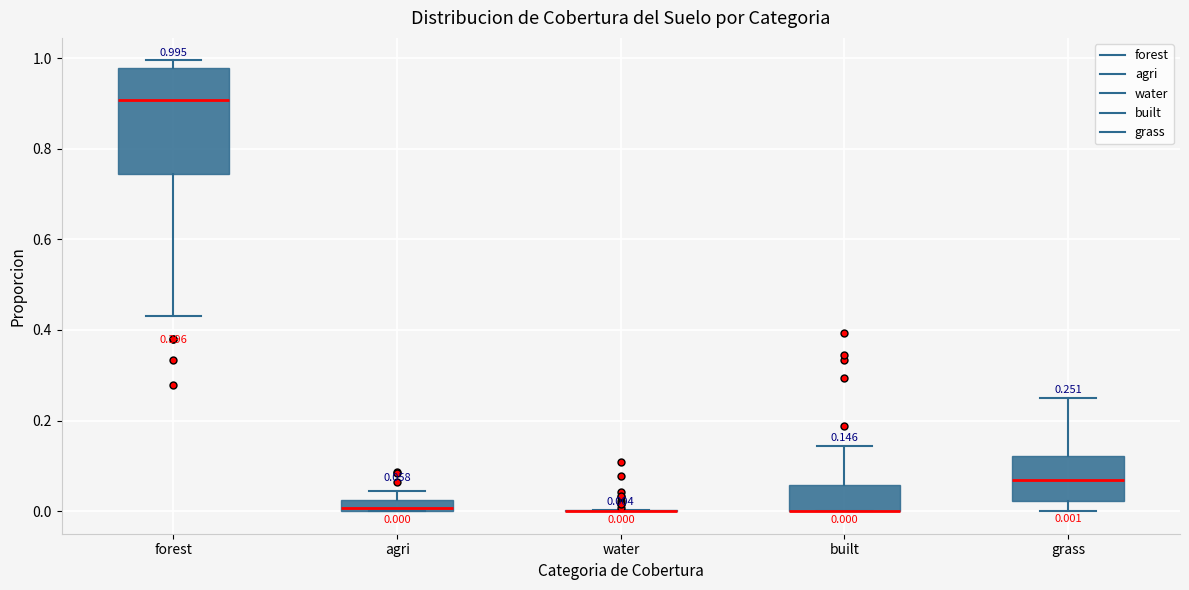

Which box is the tallest, from its lower edge to its upper edge?

forest